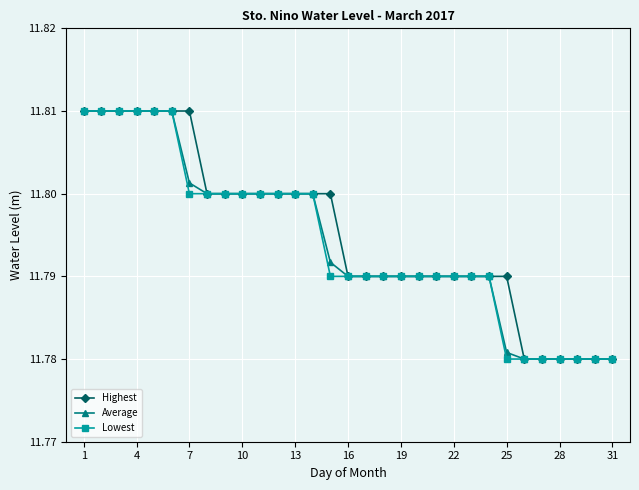

Count the Lowest values in the range 11 to 12.

31